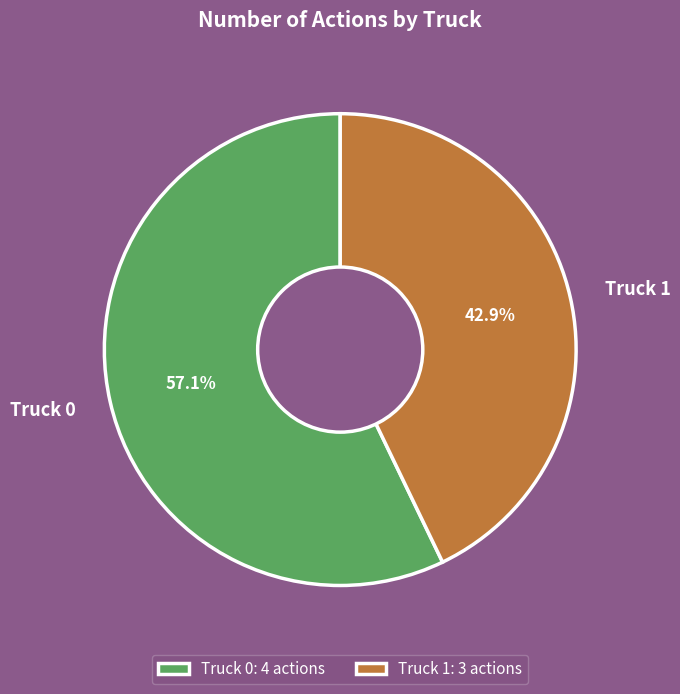

What percentage is the Truck 1 slice, to the nearest percent?

43%